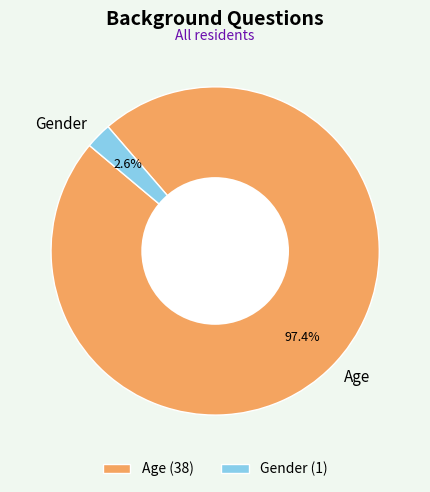

Count the number of slices in the pie.

2